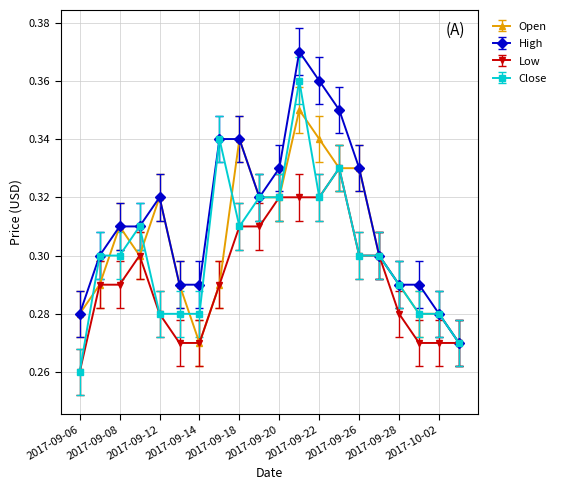

Count the Close values in the range 0 to 1.

20